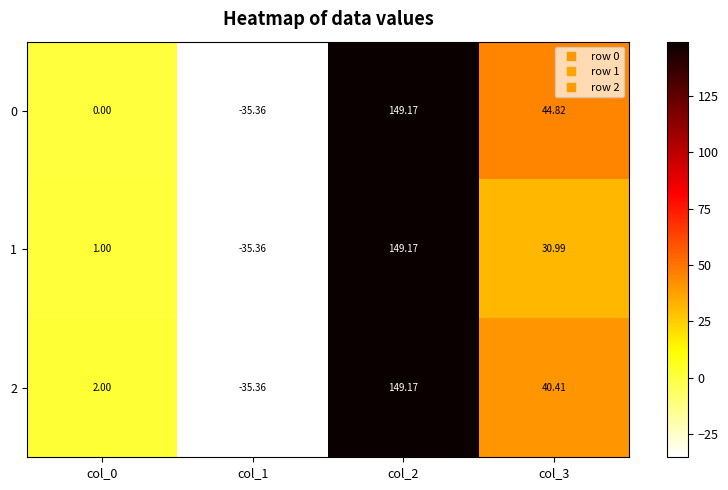

Rank the series by their average value, from lowest to highest.

1, 2, 0